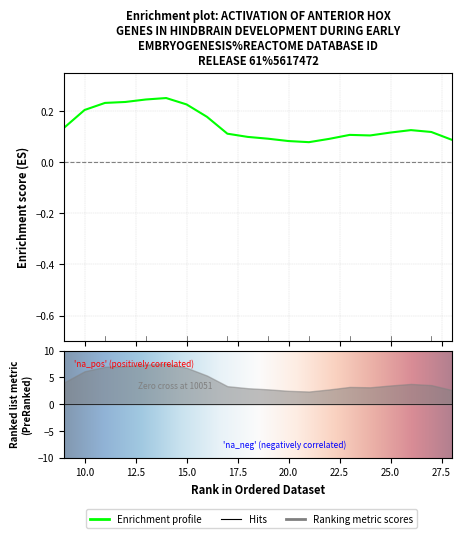

What is the value of the 12th point from the left?

0.1